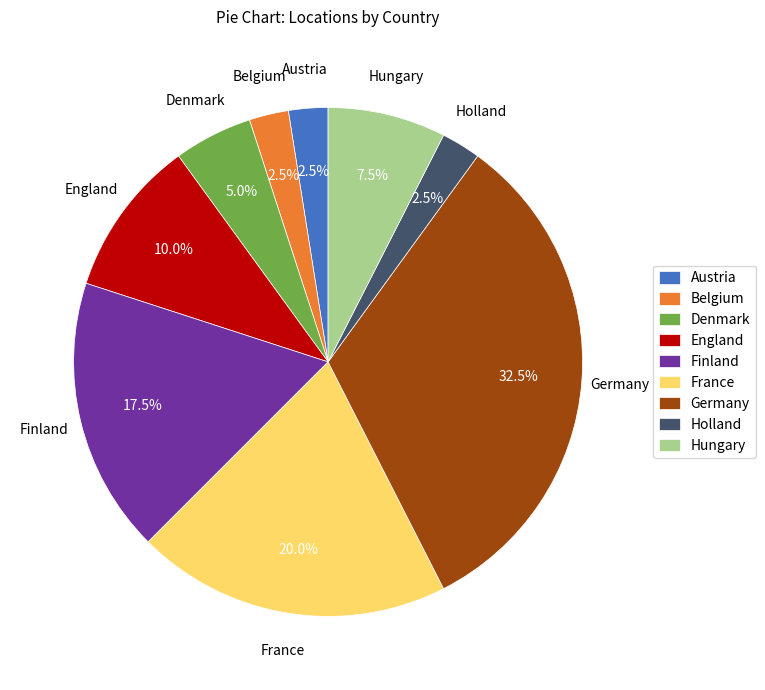

Count the number of slices in the pie.

9